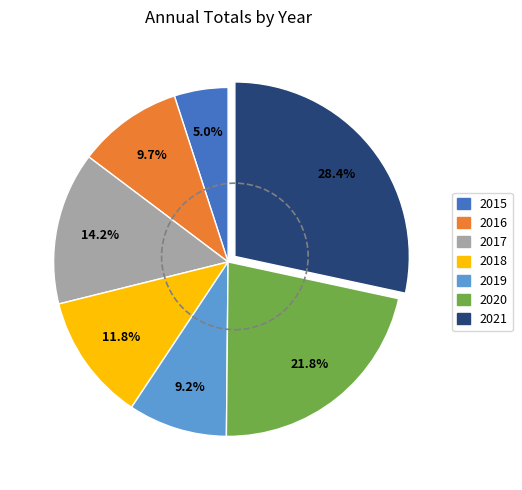

Does 2016 represent more than half of the total?

No